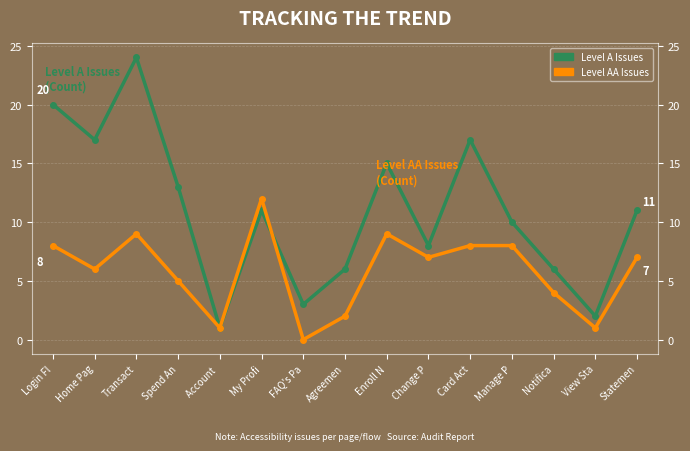

What are all the series names shown in the legend?

Level A Issues, Level AA Issues